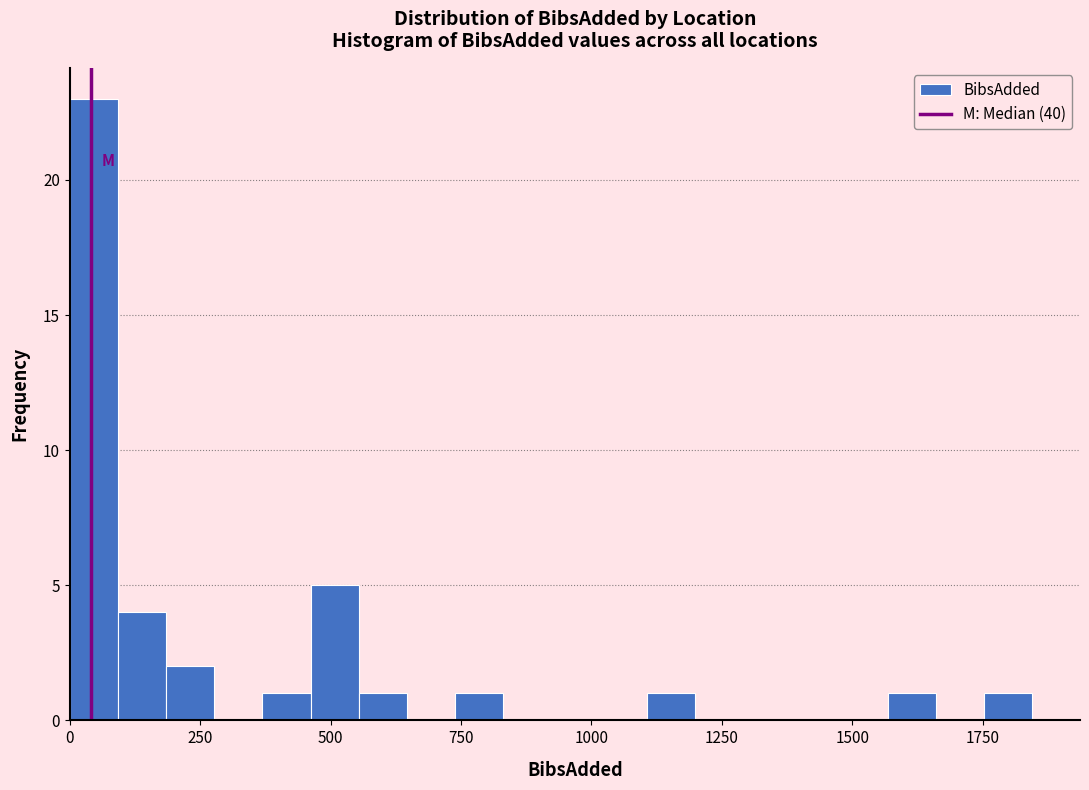

Around what value on the x-axis is the tallest bar? Give the approximate position of its centre, as read against the axis.

50